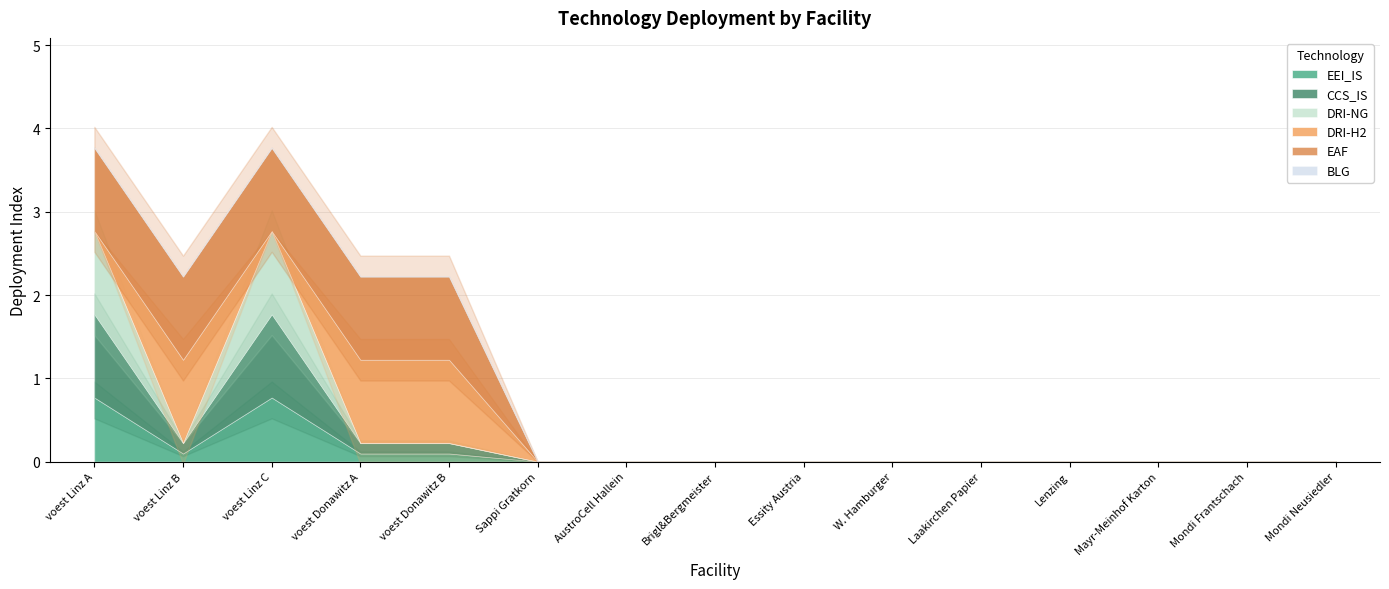

What is the sum of the DRI-H2 values at voest Linz B and AustroCell Hallein?

1.0